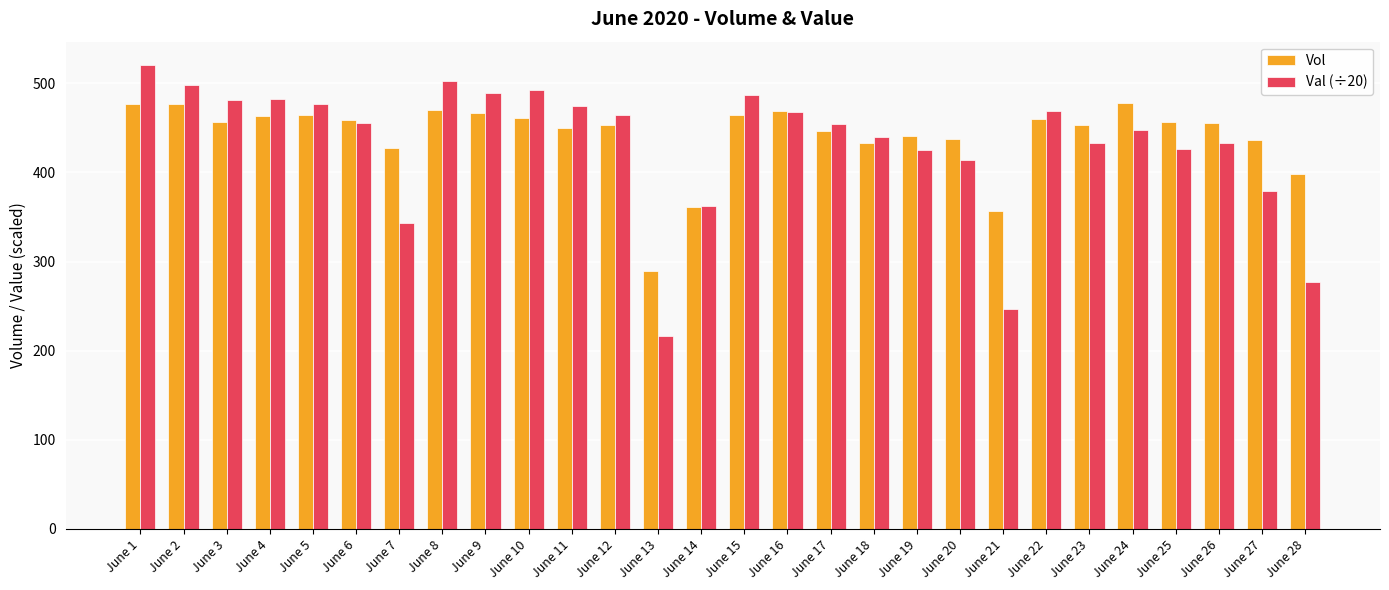

At which label does Val (÷20) reach its minimum?

June 13